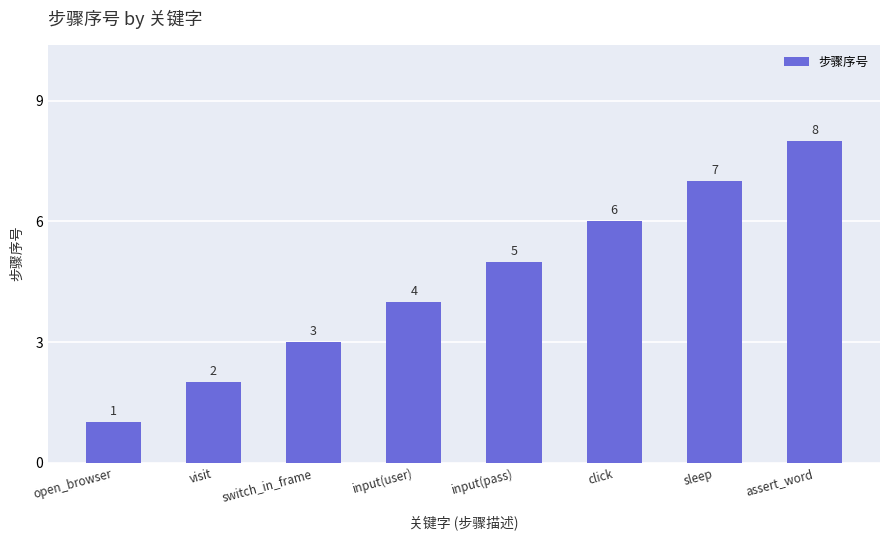

What is the sum of the values at click and sleep?

13